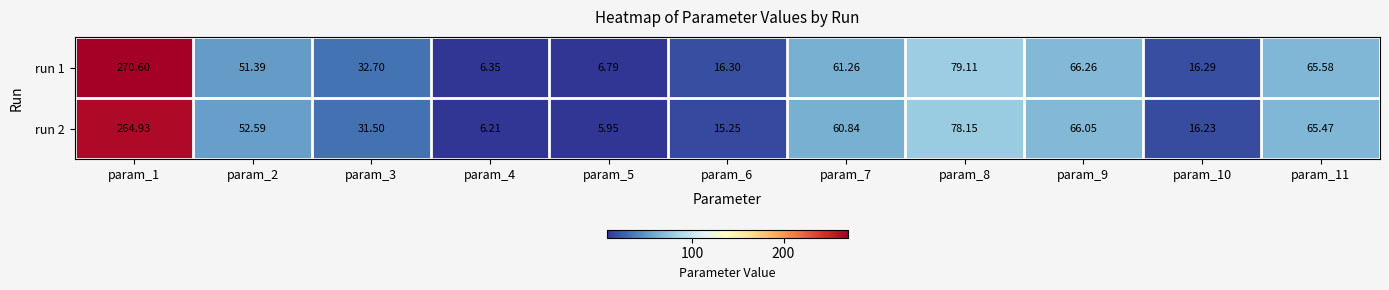

At how many categories does at least one series exceed 221?

1